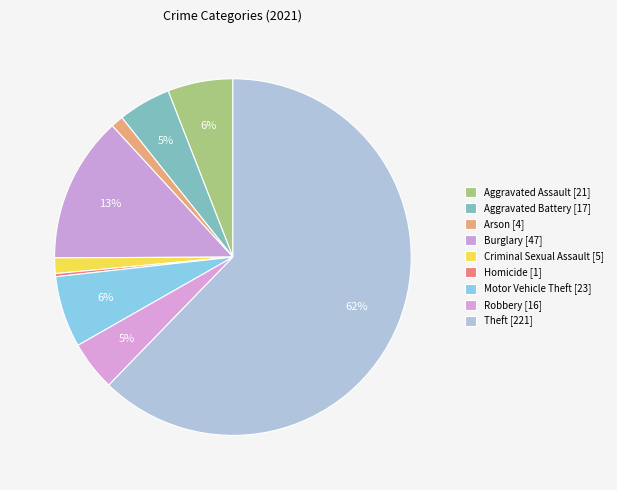

To the nearest percent, what is the difference between the largest and smallest slice percentages?

62%